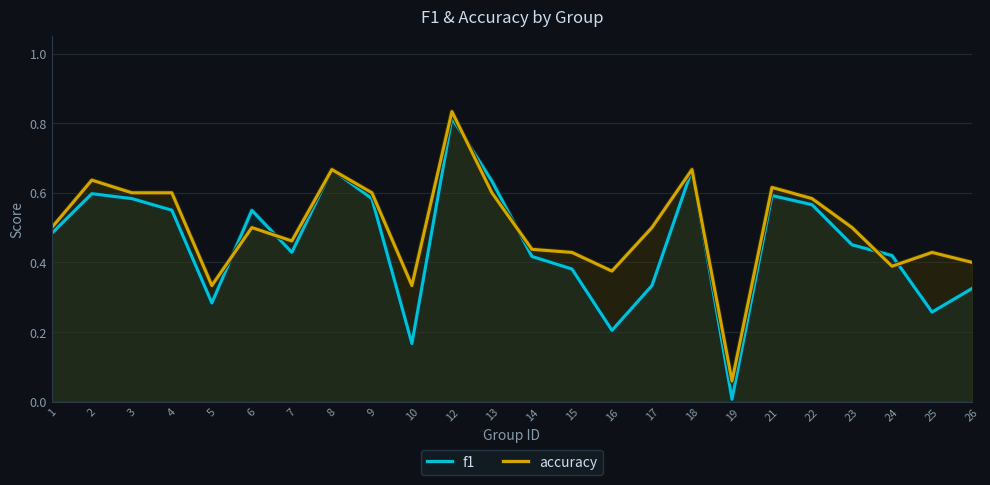

Which series has the widest spread of values?

f1